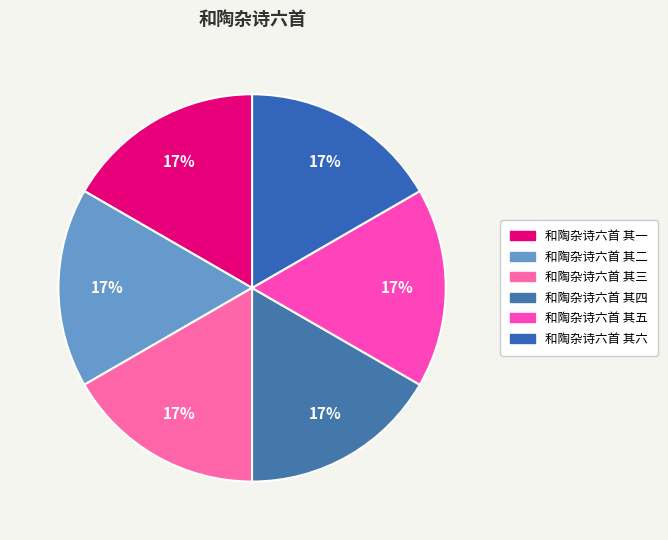

Is the sum of 和陶杂诗六首 其三 and 和陶杂诗六首 其六 greater than half?

No